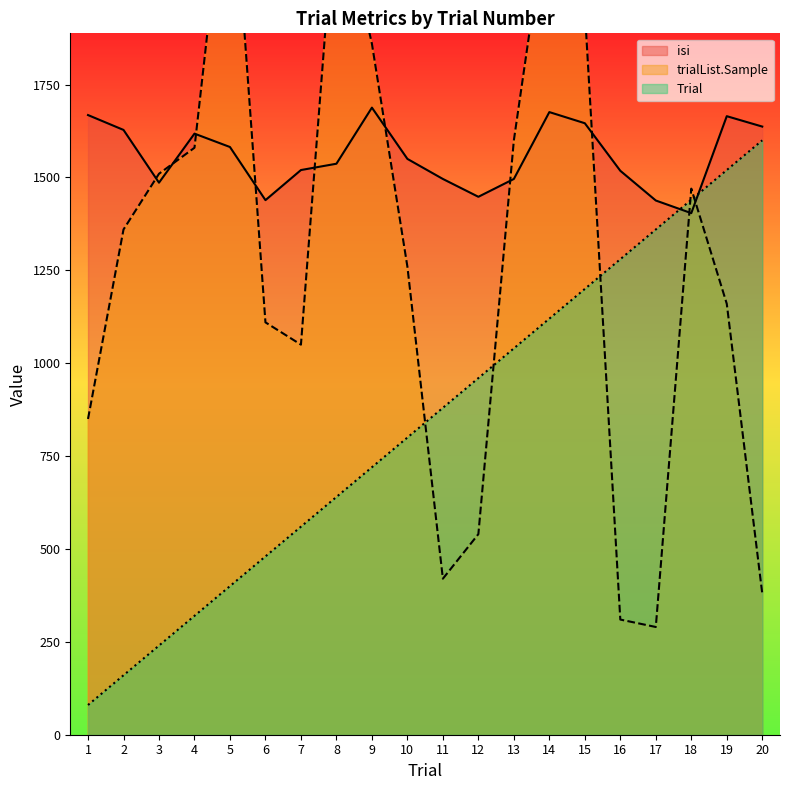

Rank the series by their average value, from lowest to highest.

Trial, trialList.Sample, isi